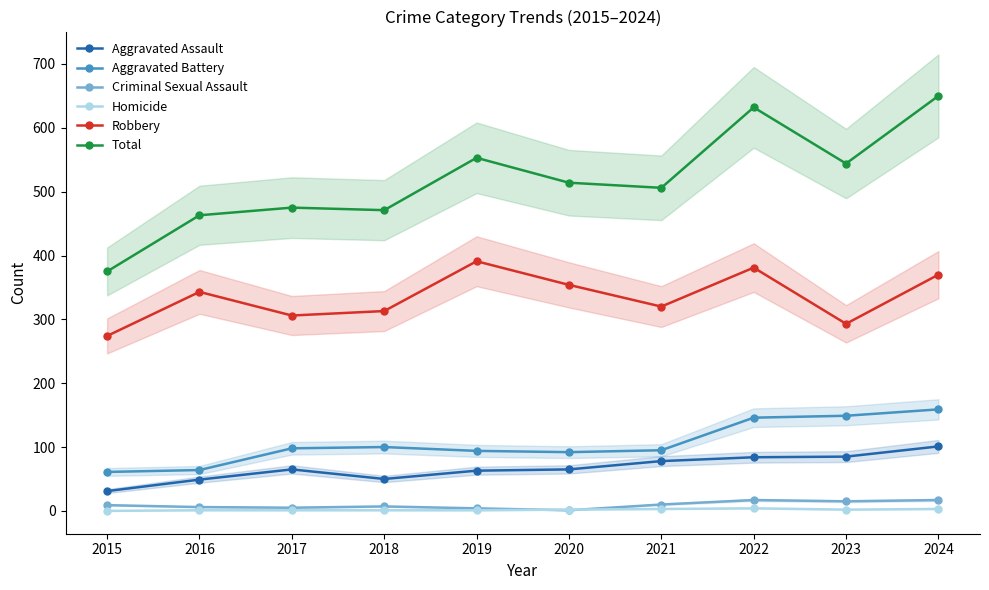

Is this an area chart (filled region under the line)?

No